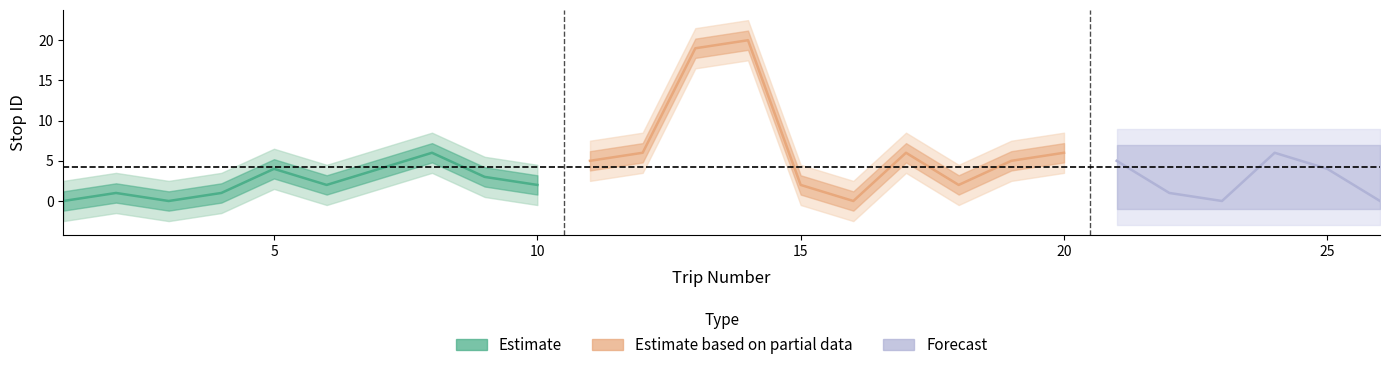

How many values exceed 4?

10